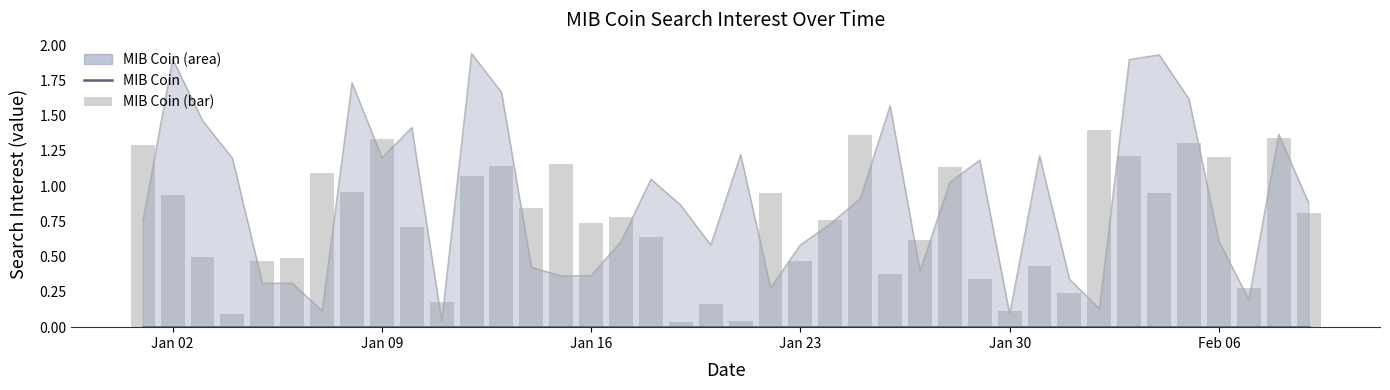

What is the average value of the MIB Coin (bar) series?

0.7